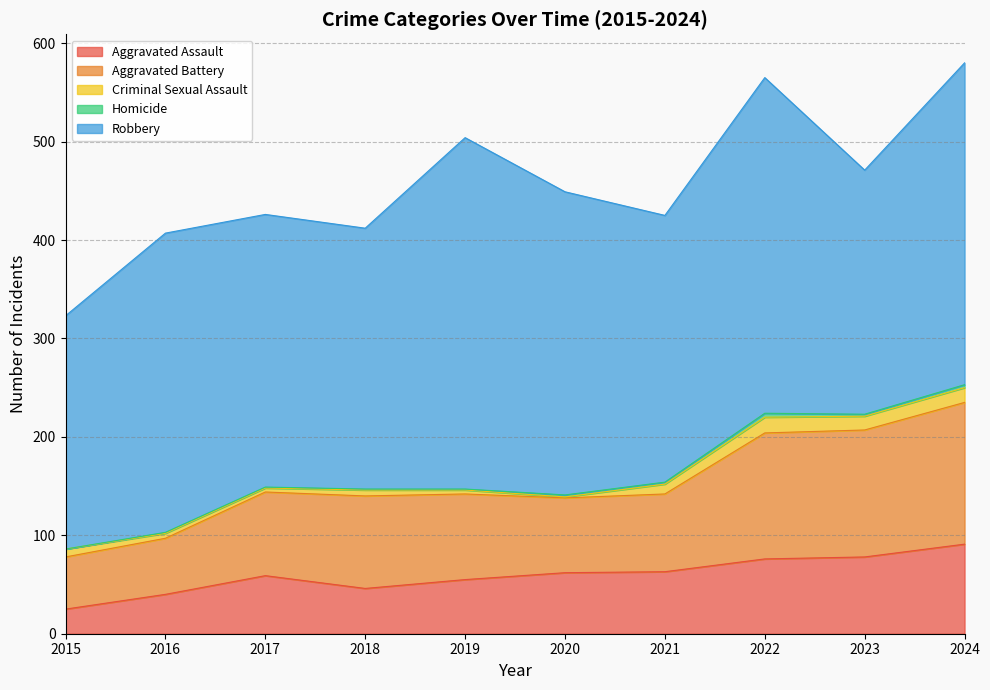

Which series has the largest total across all categories?

Robbery